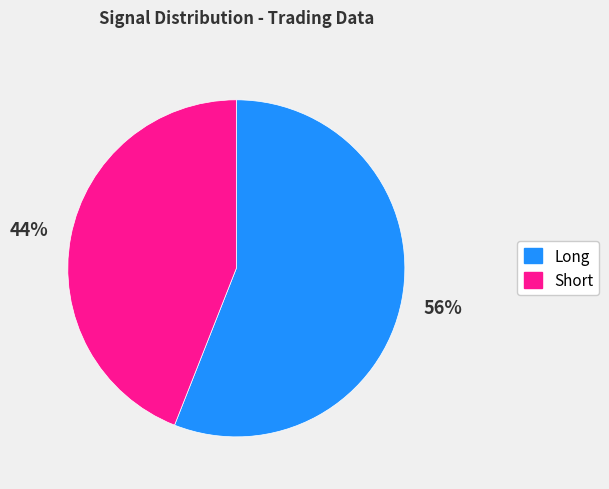

What is the smallest slice in the pie chart?

Short